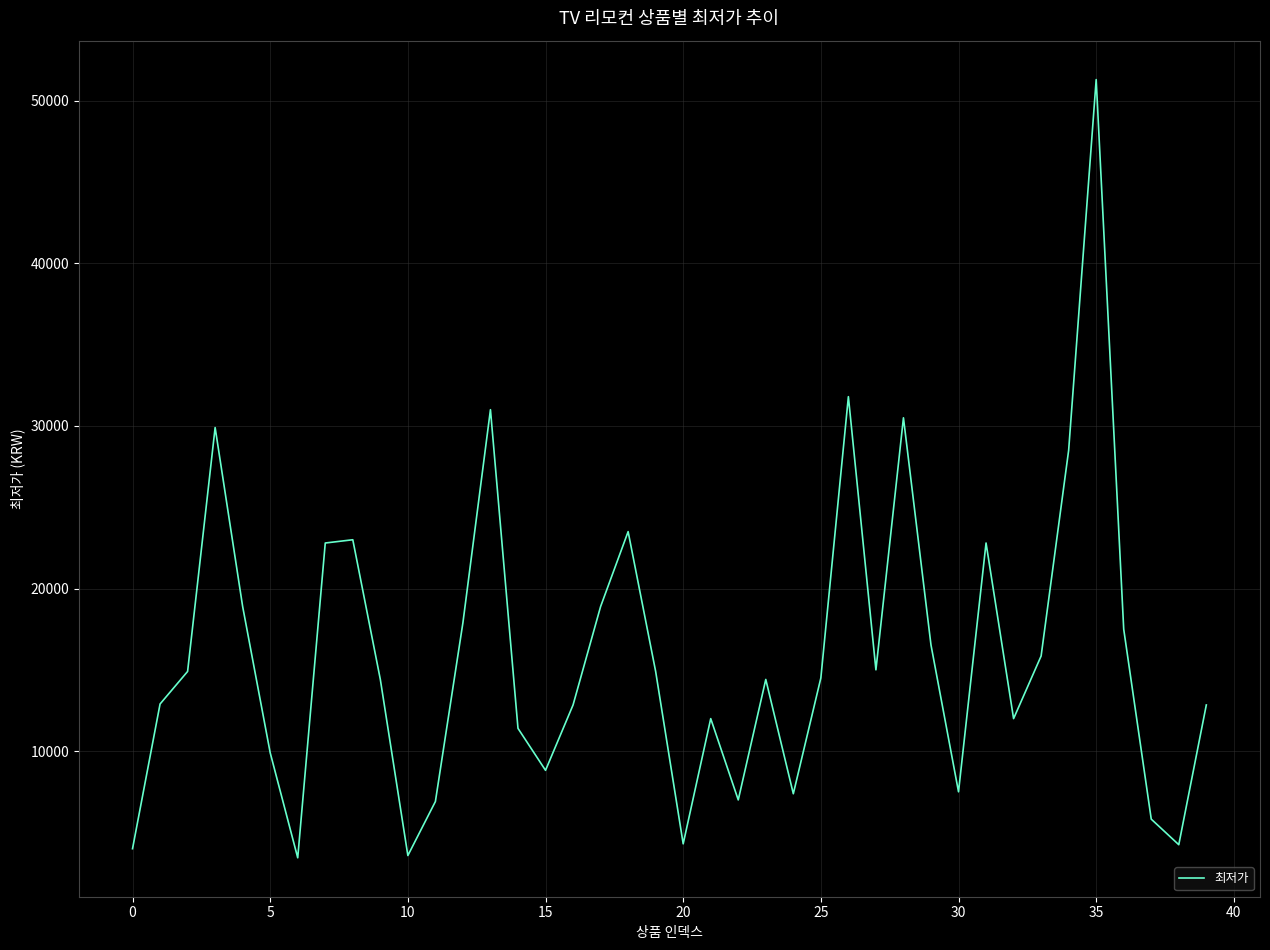

What is the difference between the maximum and minimum values?

47860